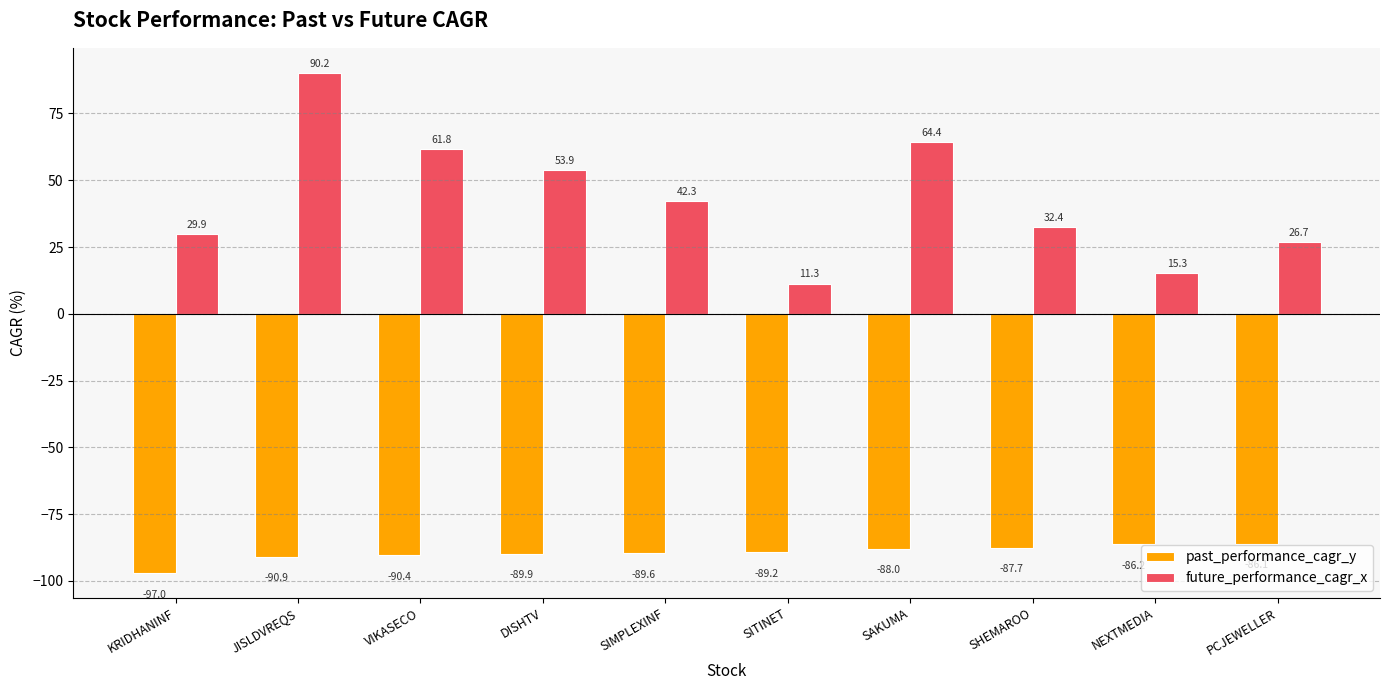

What is the difference between the highest and lowest values at SITINET?

100.5